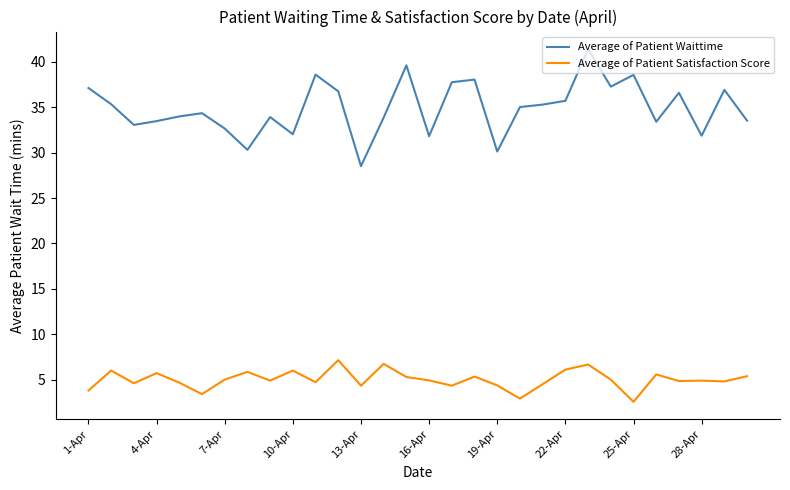

Which series has the widest spread of values?

Average of Patient Waittime